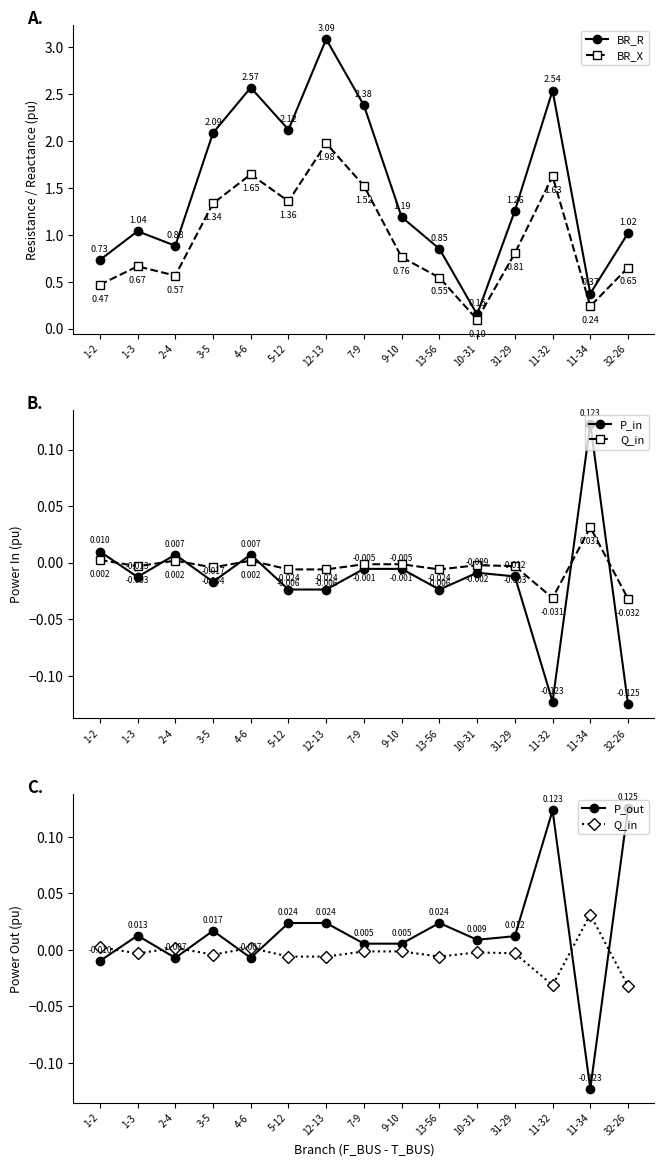

Reading right to left, transcribe all the data shown in this chart.

BR_R: 1.0	0.4	2.5	1.3	0.2	0.9	1.2	2.4	3.1	2.1	2.6	2.1	0.9	1.0	0.7
BR_X: 0.7	0.2	1.6	0.8	0.1	0.5	0.8	1.5	2.0	1.4	1.6	1.3	0.6	0.7	0.5
P_in: -0.1	0.1	-0.1	-0.0	-0.0	-0.0	-0.0	-0.0	-0.0	-0.0	0.0	-0.0	0.0	-0.0	0.0
Q_in: -0.0	0.0	-0.0	-0.0	-0.0	-0.0	-0.0	-0.0	-0.0	-0.0	0.0	-0.0	0.0	-0.0	0.0
P_out: 0.1	-0.1	0.1	0.0	0.0	0.0	0.0	0.0	0.0	0.0	-0.0	0.0	-0.0	0.0	-0.0